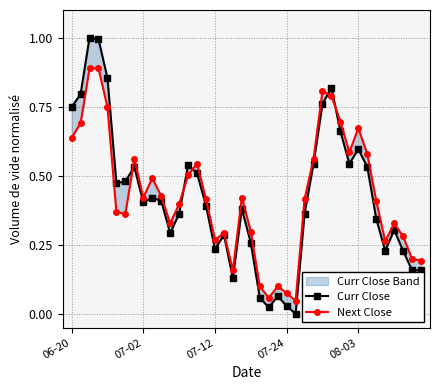

How many intersections are there between Next Close and Curr Close?

5